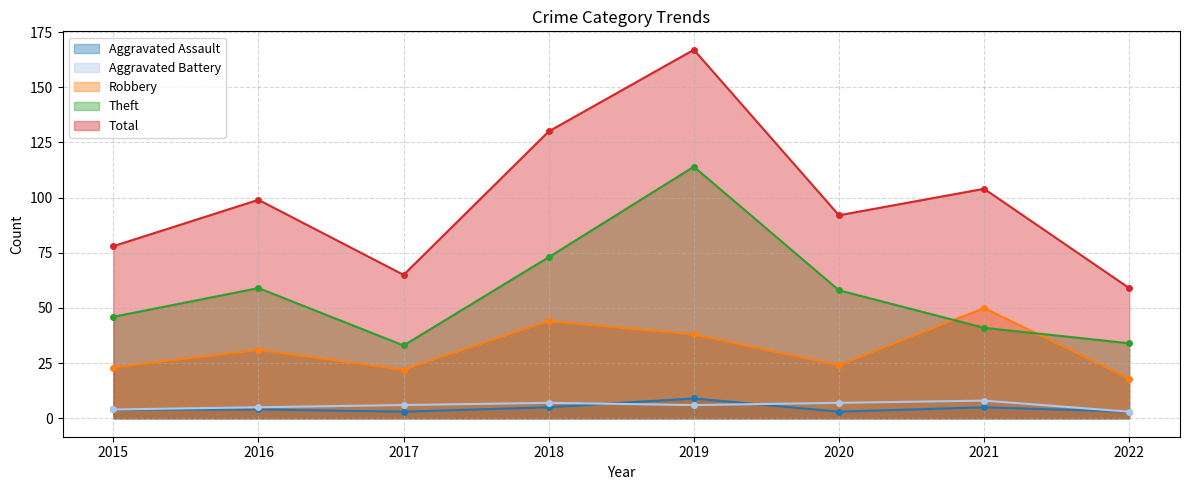

What are all the series names shown in the legend?

Aggravated Assault, Aggravated Battery, Robbery, Theft, Total